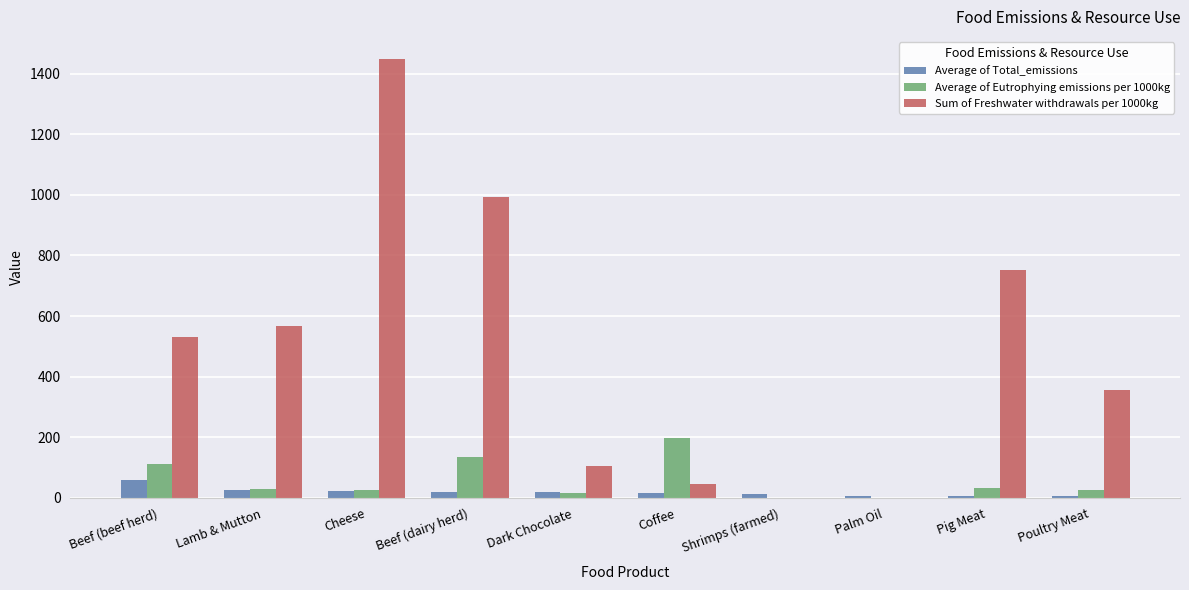

The value of Average of Eutrophying emissions per 1000kg at Lamb & Mutton is 30.6. True or false?

True